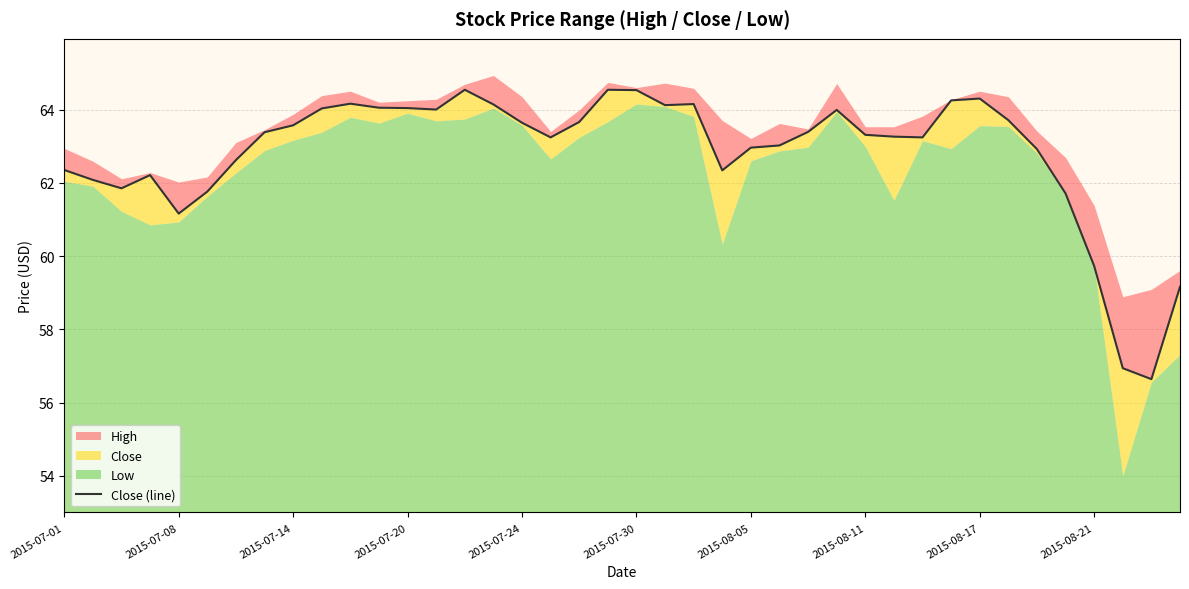

Is it true that the value at 2015-07-20 is 64.0?

True